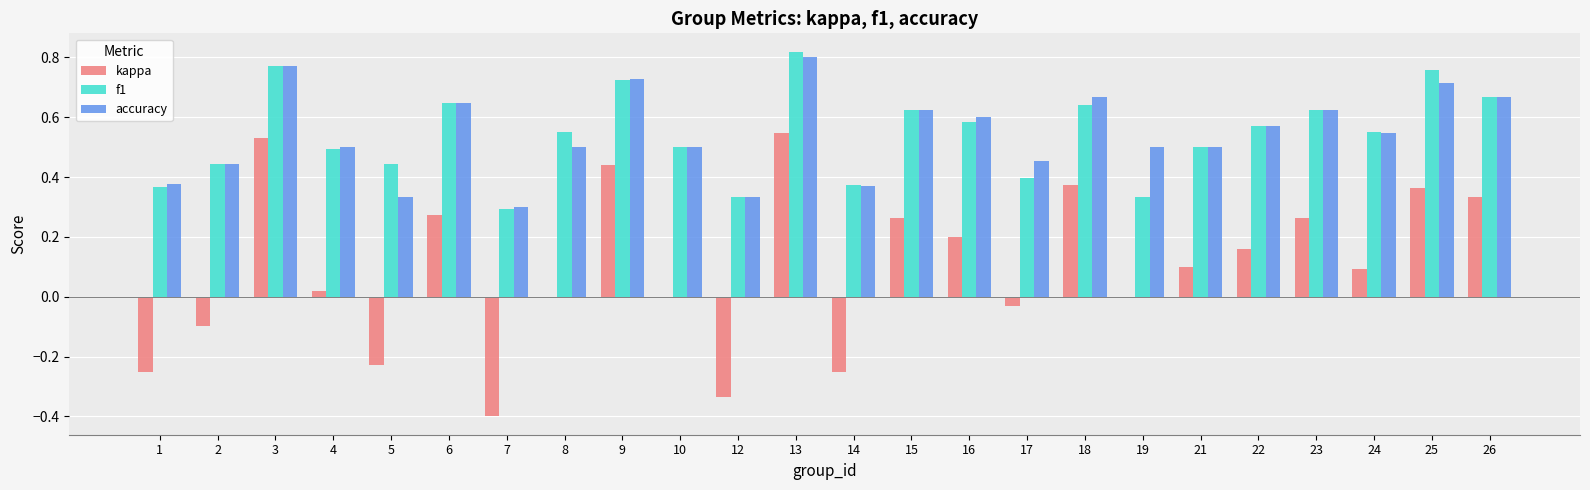

At which category is the sum across all series the highest?

13